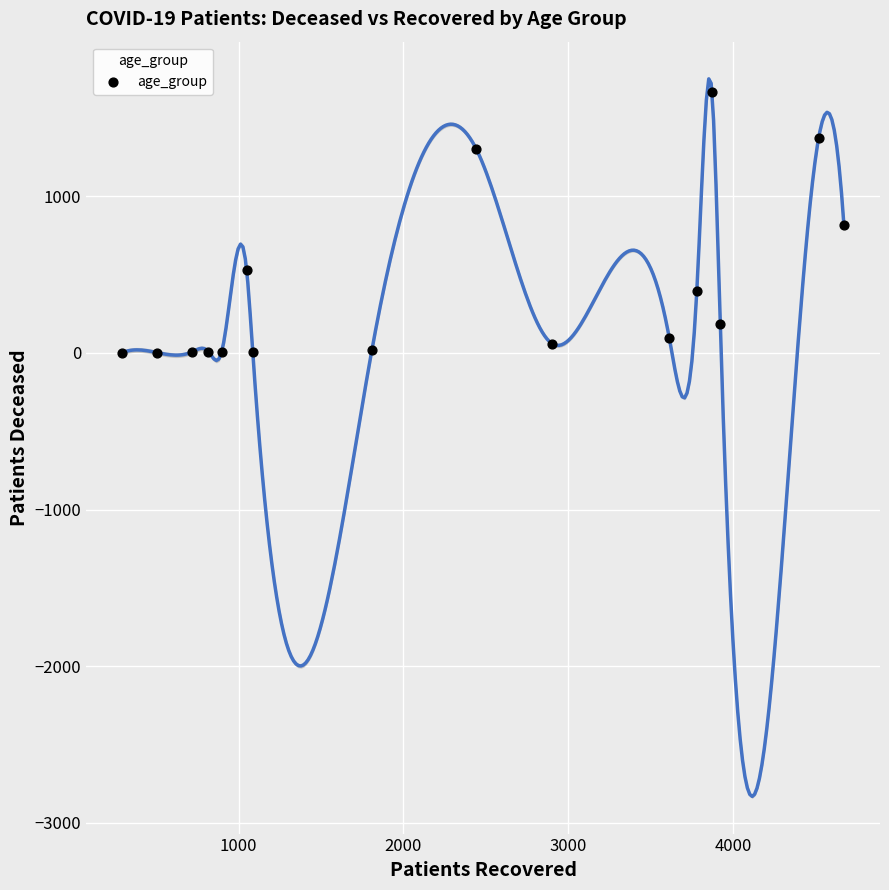

What is the range of Y values (max minus min)?

1664